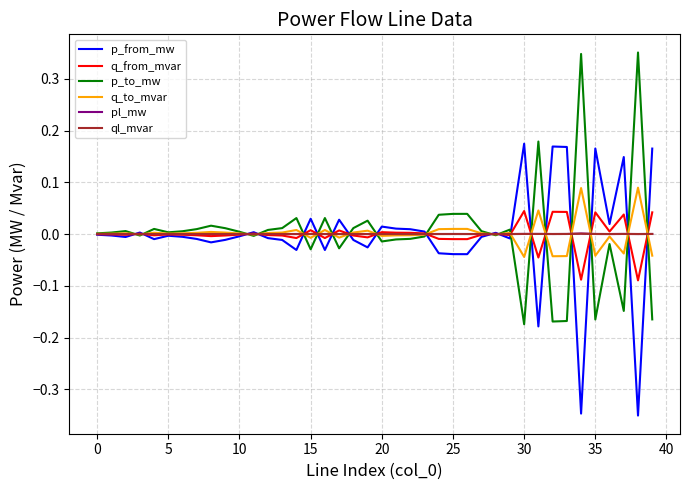

Does the chart have visible grid lines?

Yes